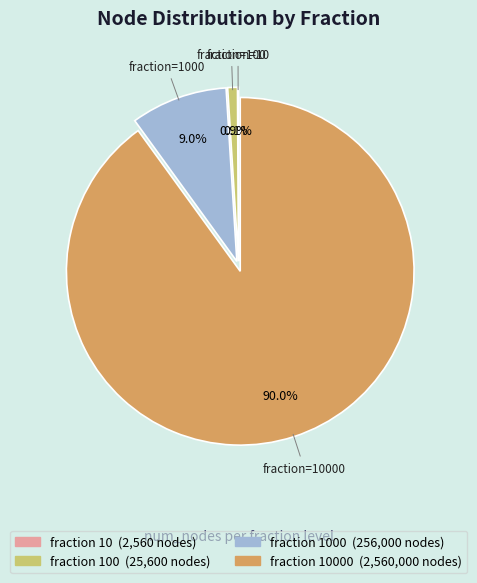

Is there a majority slice in this chart?

Yes